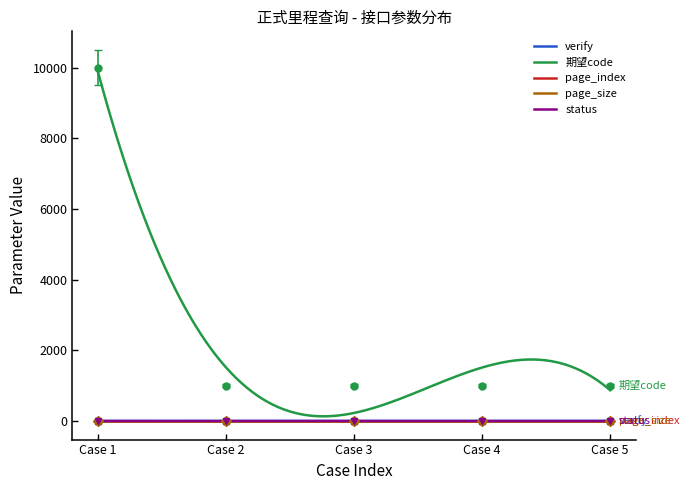

What is the sum of all 期望code values?

14000.0